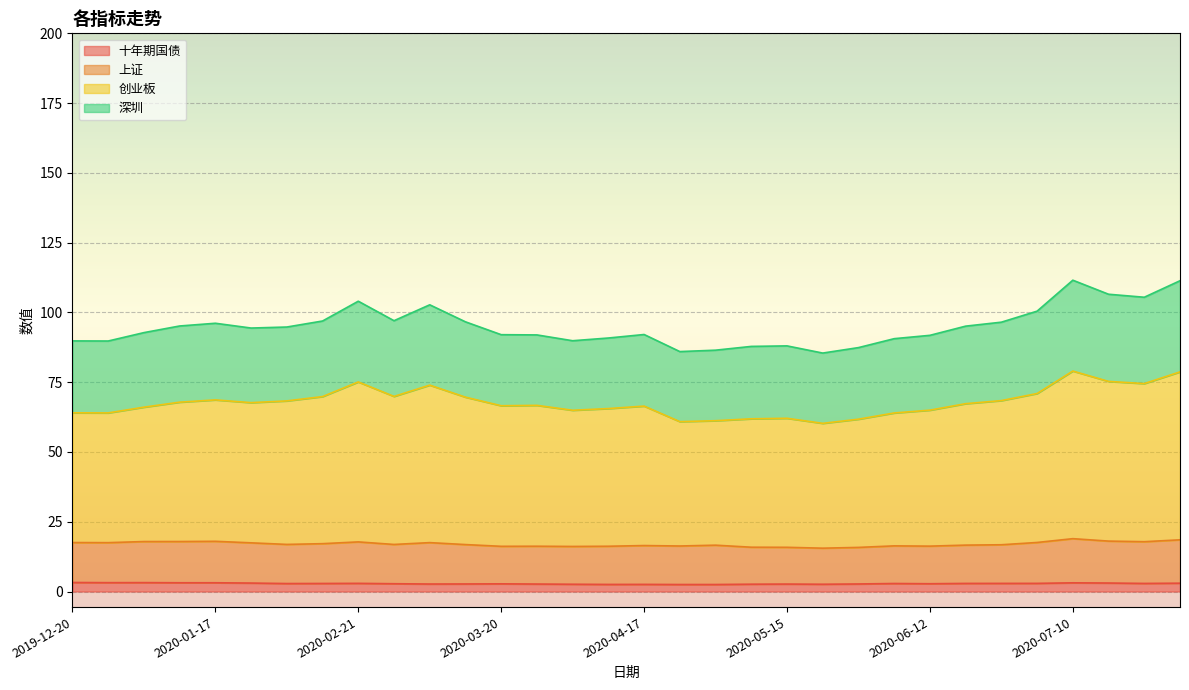

What are all the series names shown in the legend?

十年期国债, 上证, 创业板, 深圳